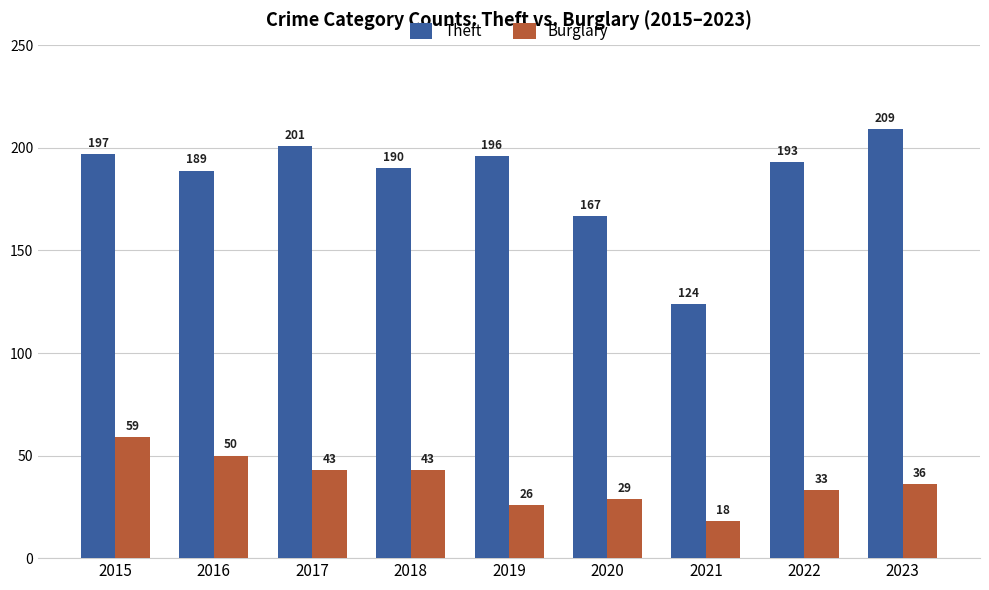

Where is Theft nearest to the value 166?

2020